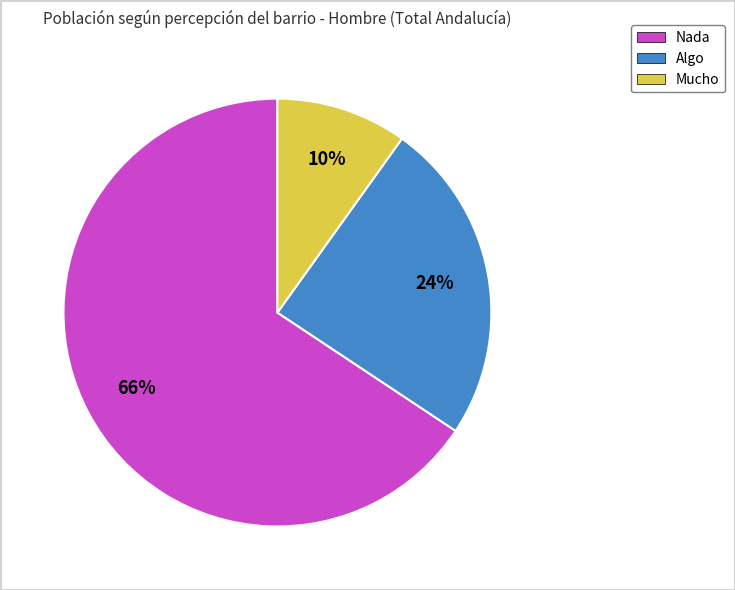

What is the smallest slice in the pie chart?

Mucho